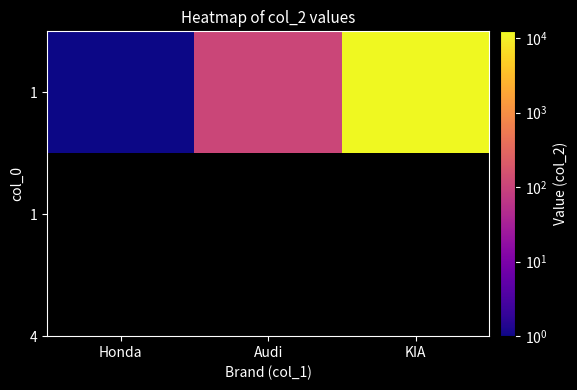

Rank the categories by value from lowest to highest.

Honda, Audi, KIA